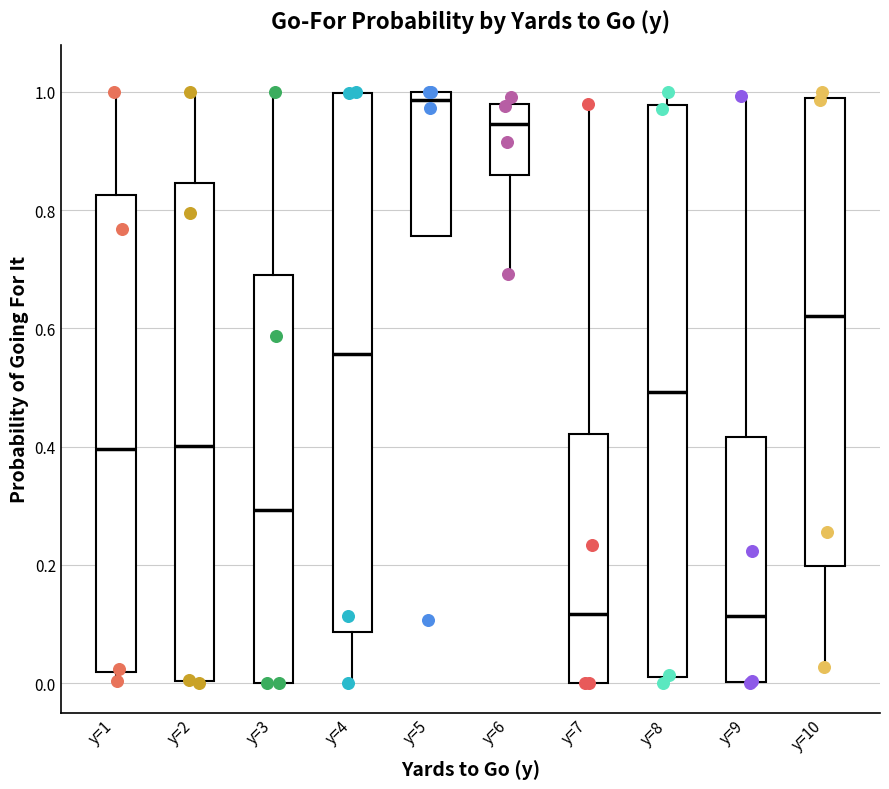

Which box's median line is the highest?

y=5